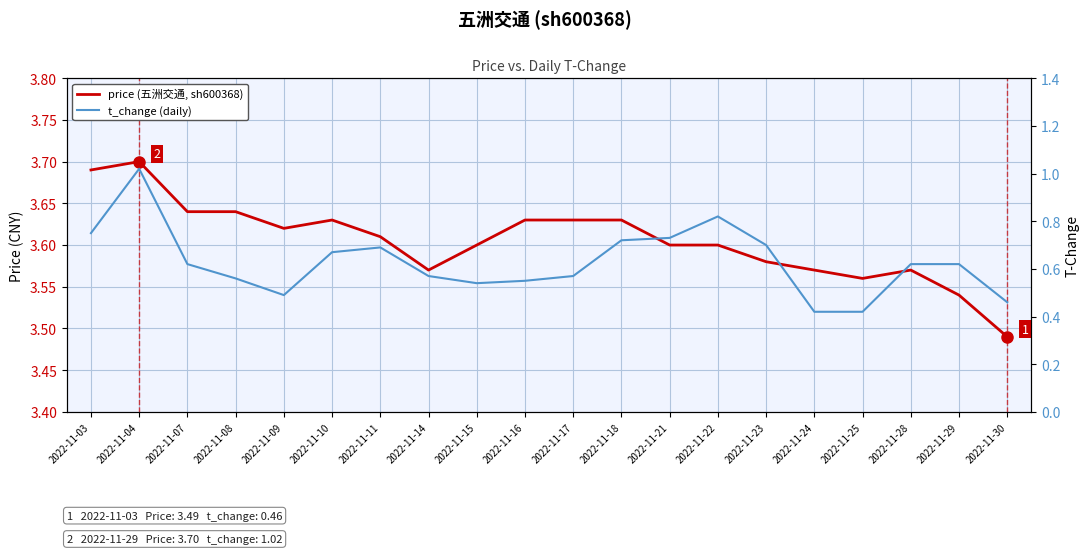

Is it true that t_change (daily) equals 0.4 at 2022-11-24?

True